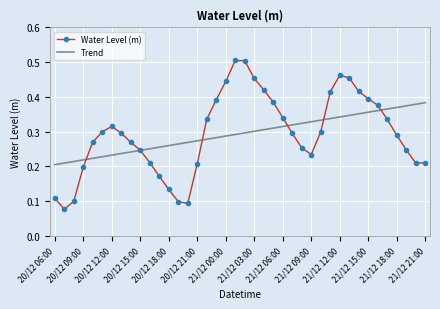

True or false: Water Level (m) and Trend cross at least once.

True